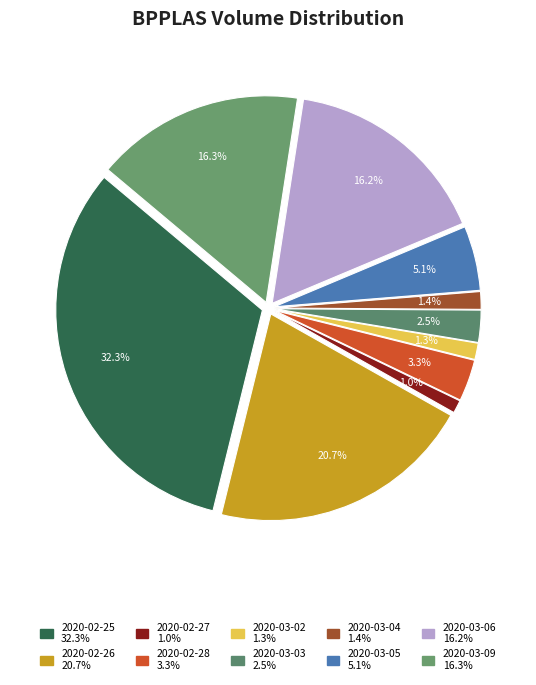

How much of the chart is everything except 2020-03-04?

98.6%